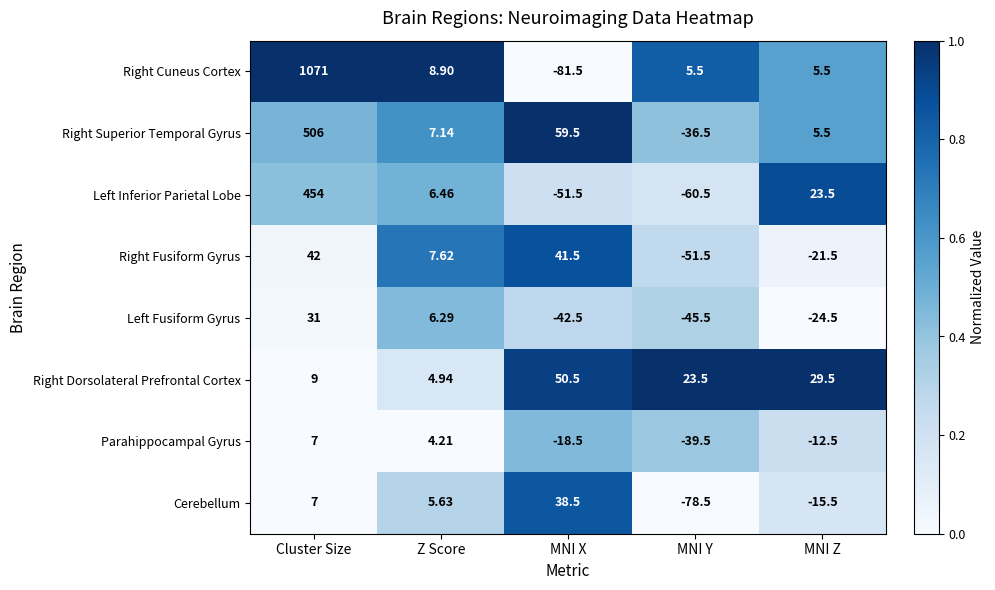

Where is Right Superior Temporal Gyrus nearest to the value 234?

MNI X